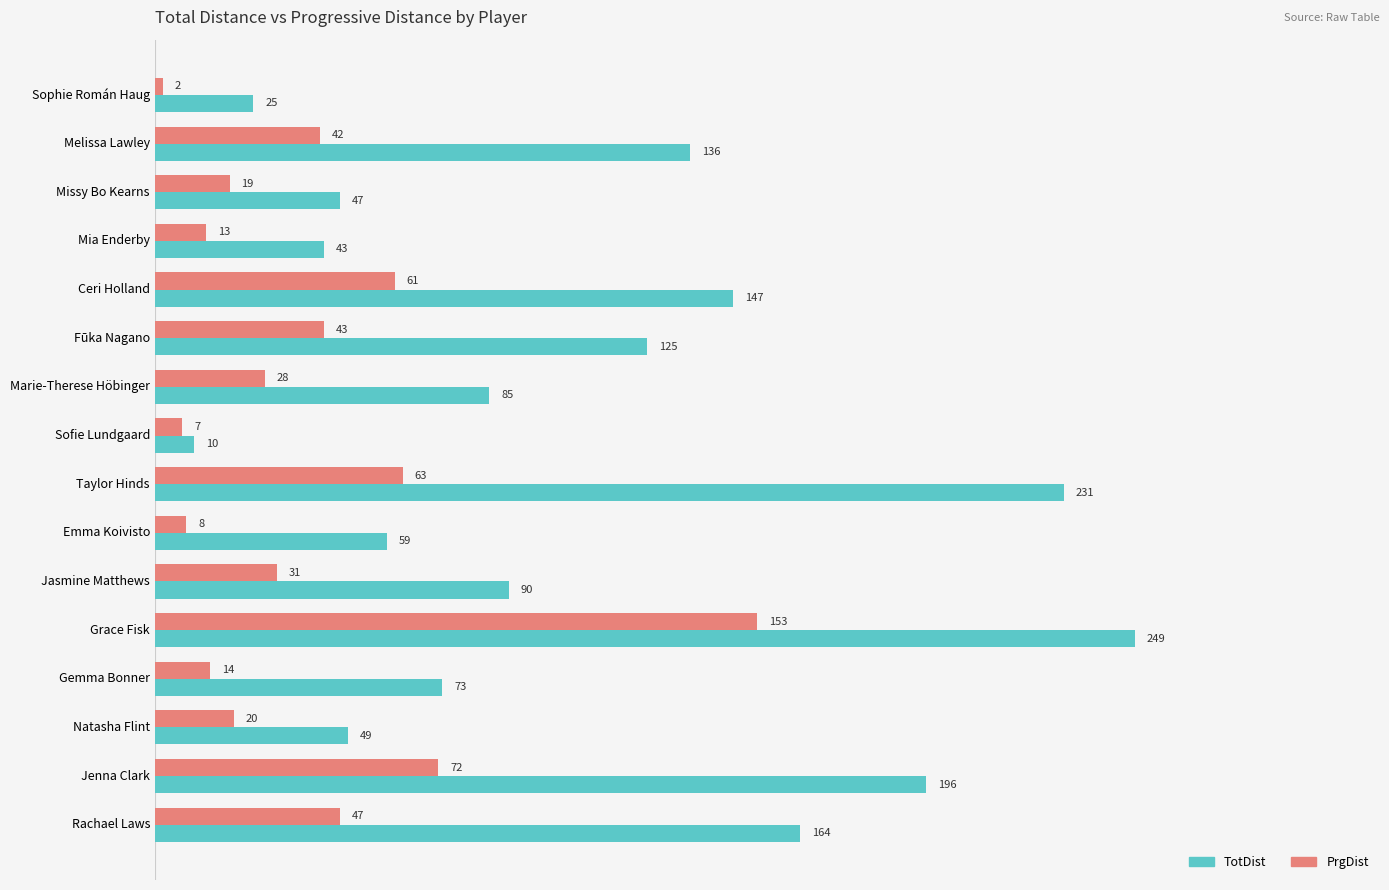

What is the average value of the TotDist series?

108